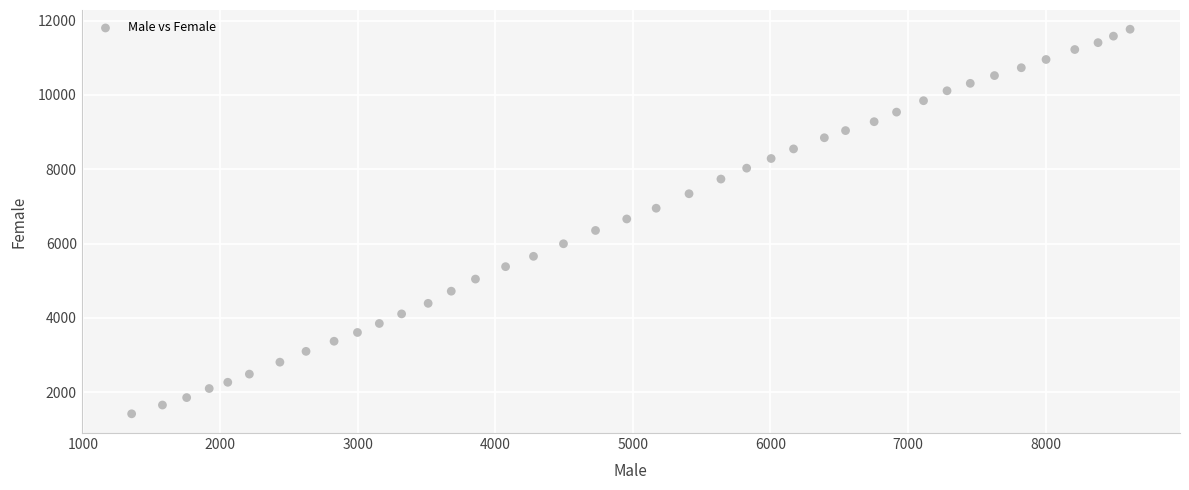

What is the range of Y values (max minus min)?

10347